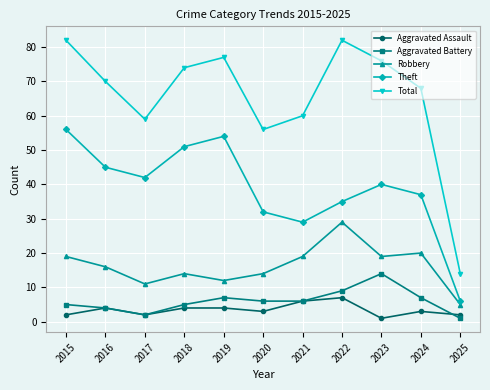

List the series in order of their peak value, highest first.

Total, Theft, Robbery, Aggravated Battery, Aggravated Assault